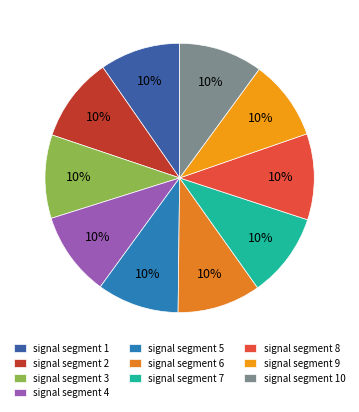

Is there any slice that represents more than half of the pie?

No